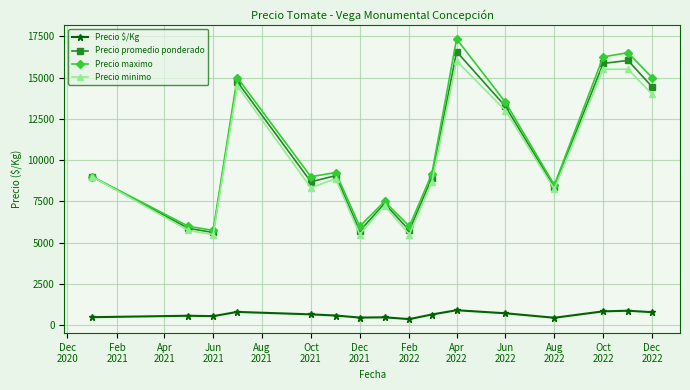

What are all the series names shown in the legend?

Precio $/Kg, Precio promedio ponderado, Precio maximo, Precio minimo